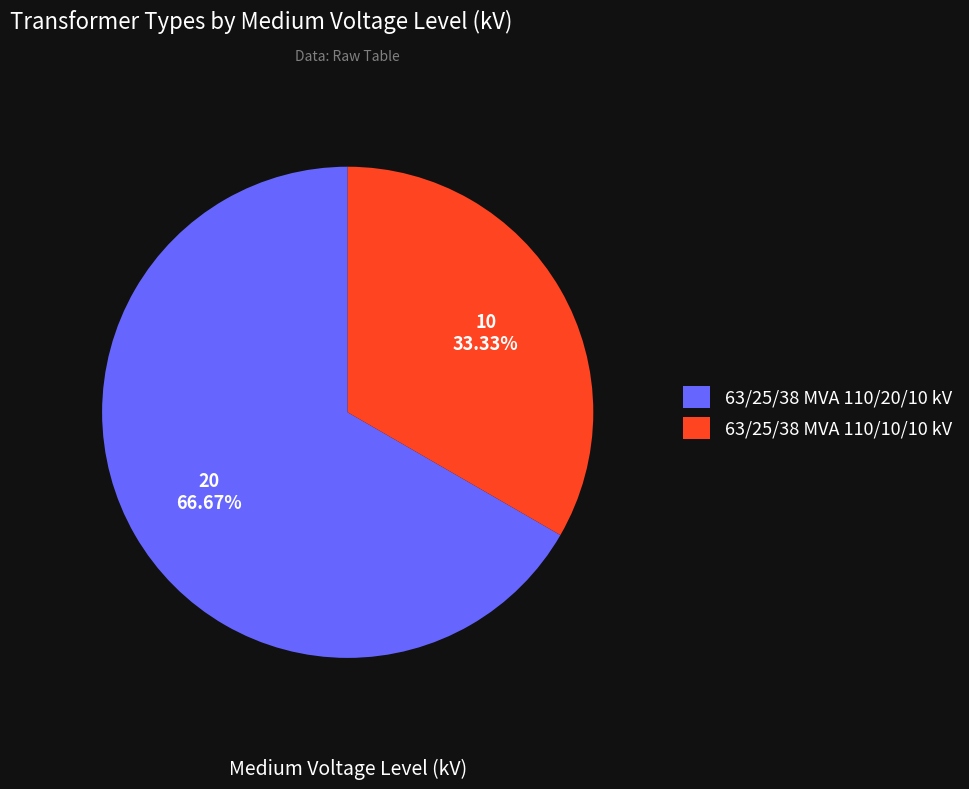

What portion of the pie excludes 63/25/38 MVA 110/20/10 kV?

33.3%